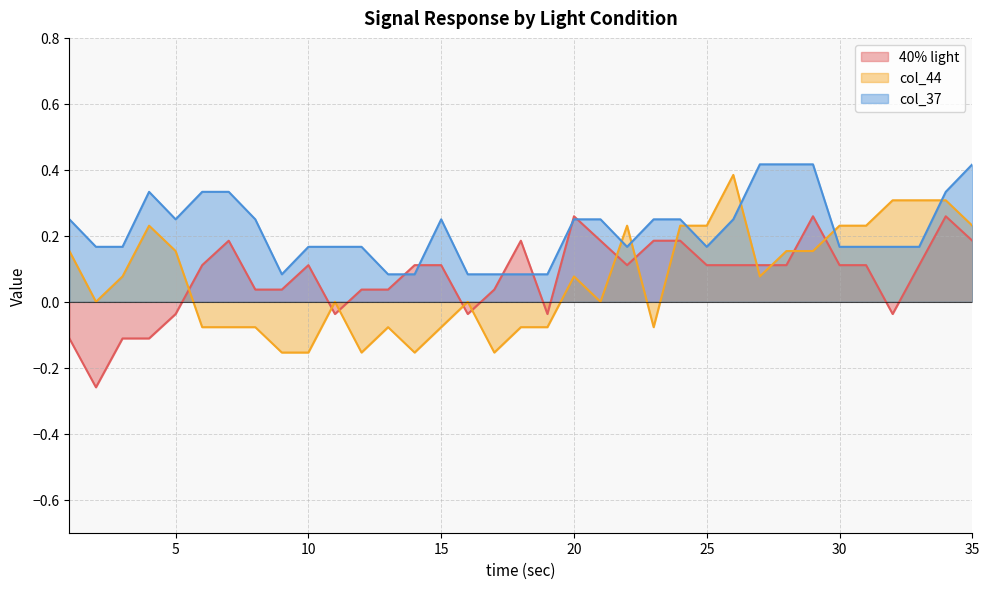

At which label does col_44 reach its peak?

26